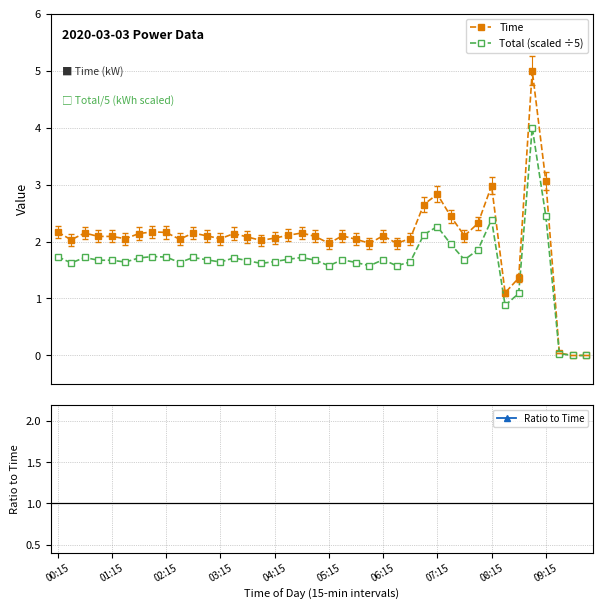

What are all the series names shown in the legend?

Time, Total (scaled ÷5), Ratio to Time